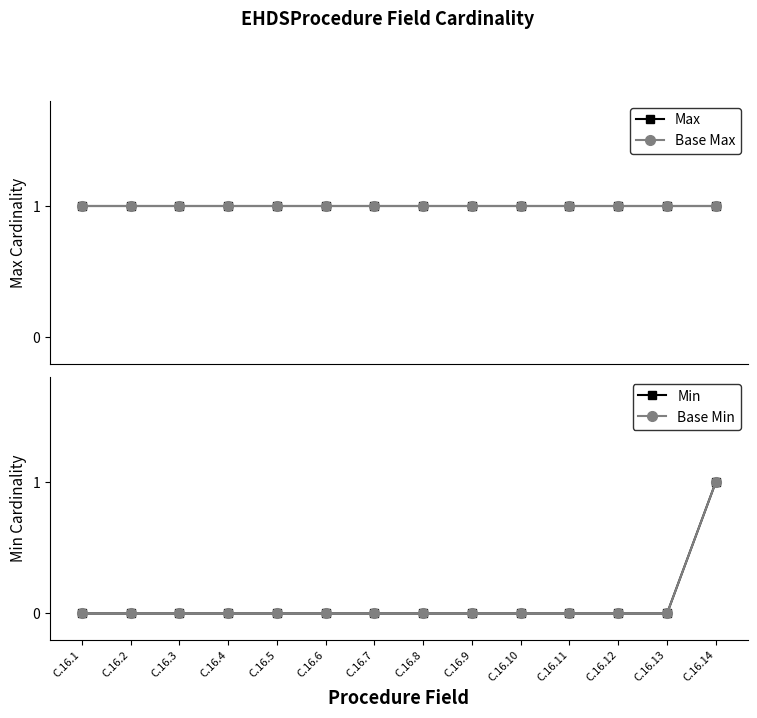

At which category is the sum across all series the highest?

C.16.14